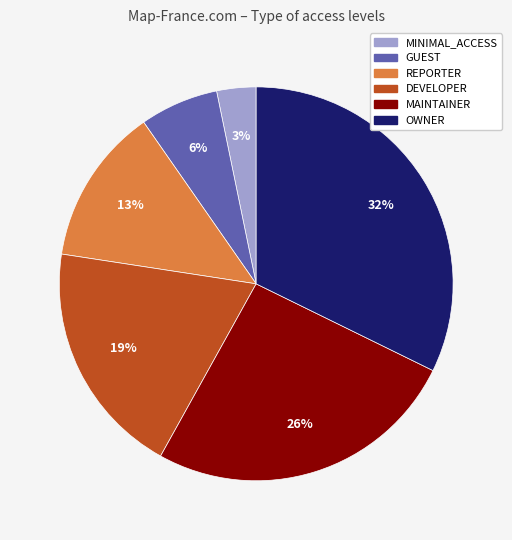

Does any single category account for the majority?

No